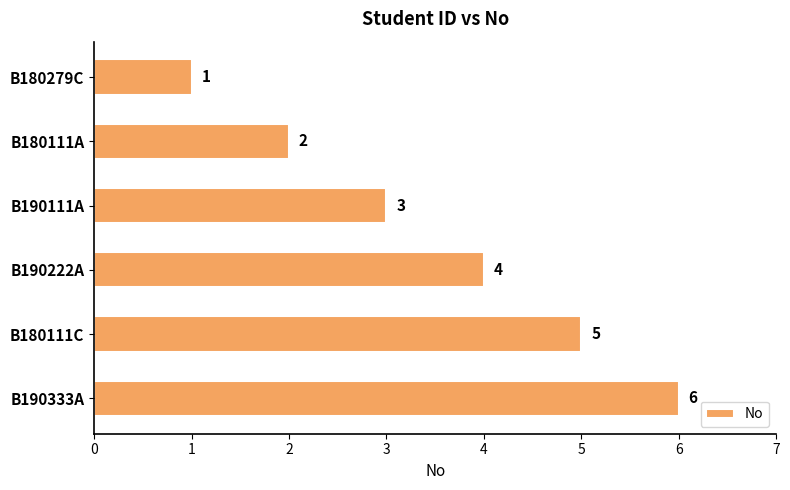

What is the sum of the values at B180111C and B180279C?

6